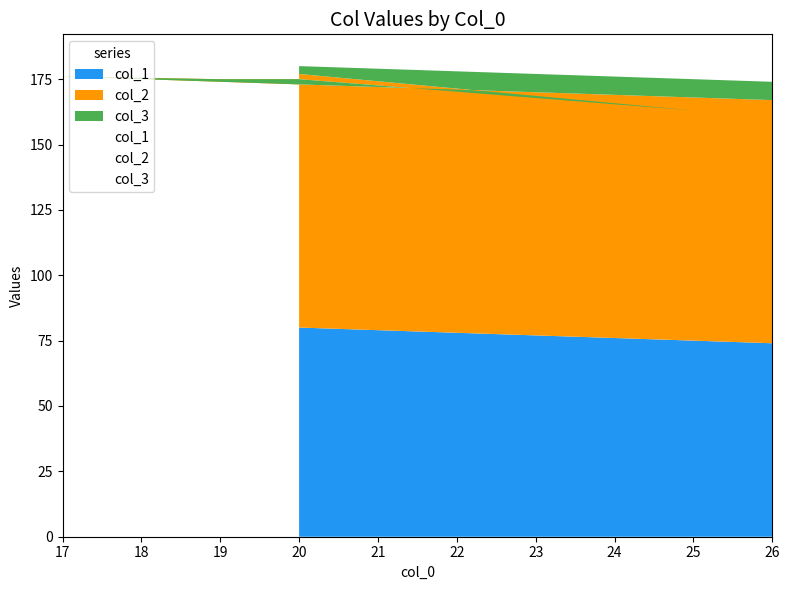

Reading left to right, list all the values displayed in this chart.

col_1: 74	83	81	80	75	80
col_2: 93	93	94	95	88	97
col_3: 7	7	6	5	12	3